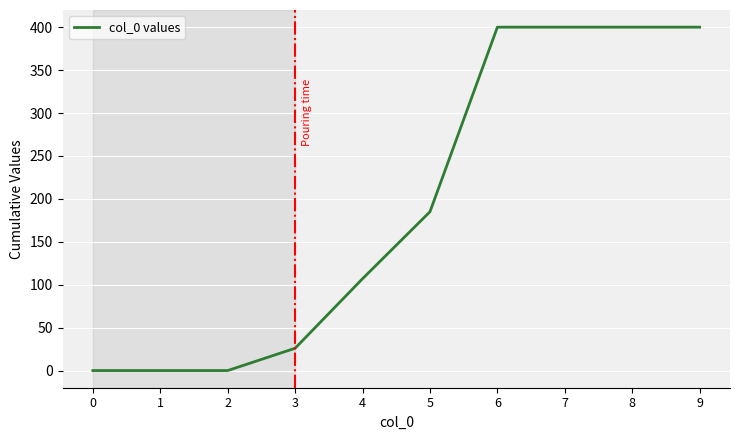

What is the maximum value shown in the chart?

400